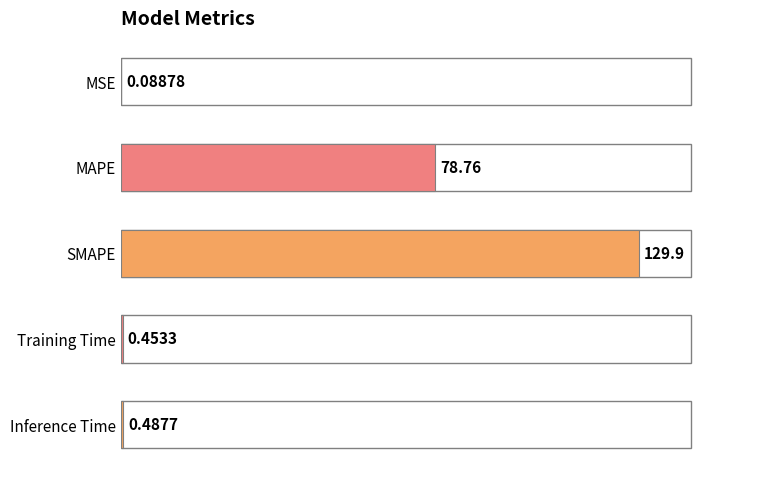

Between Training Time and MSE, which is larger?

Training Time